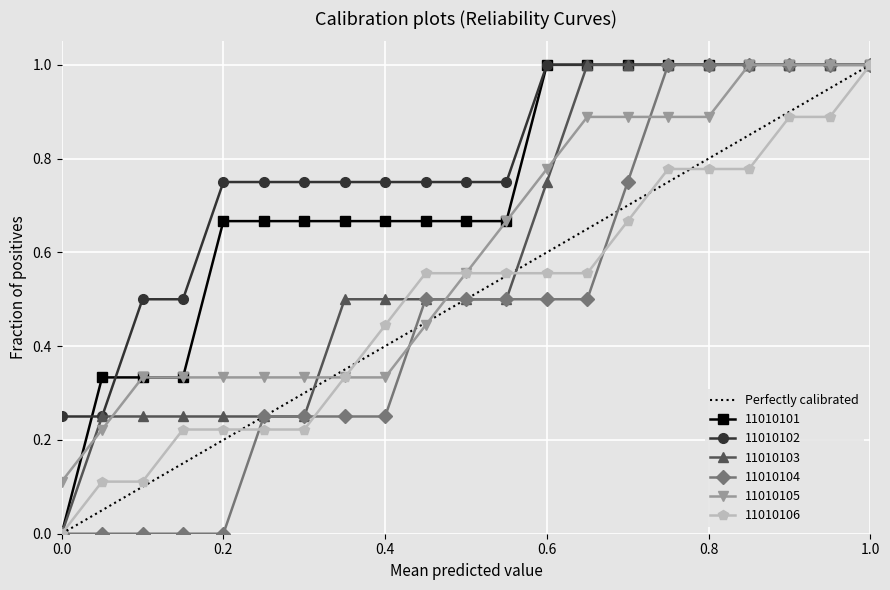

The value of 11010103 at 0.8 is 0.2. True or false?

False